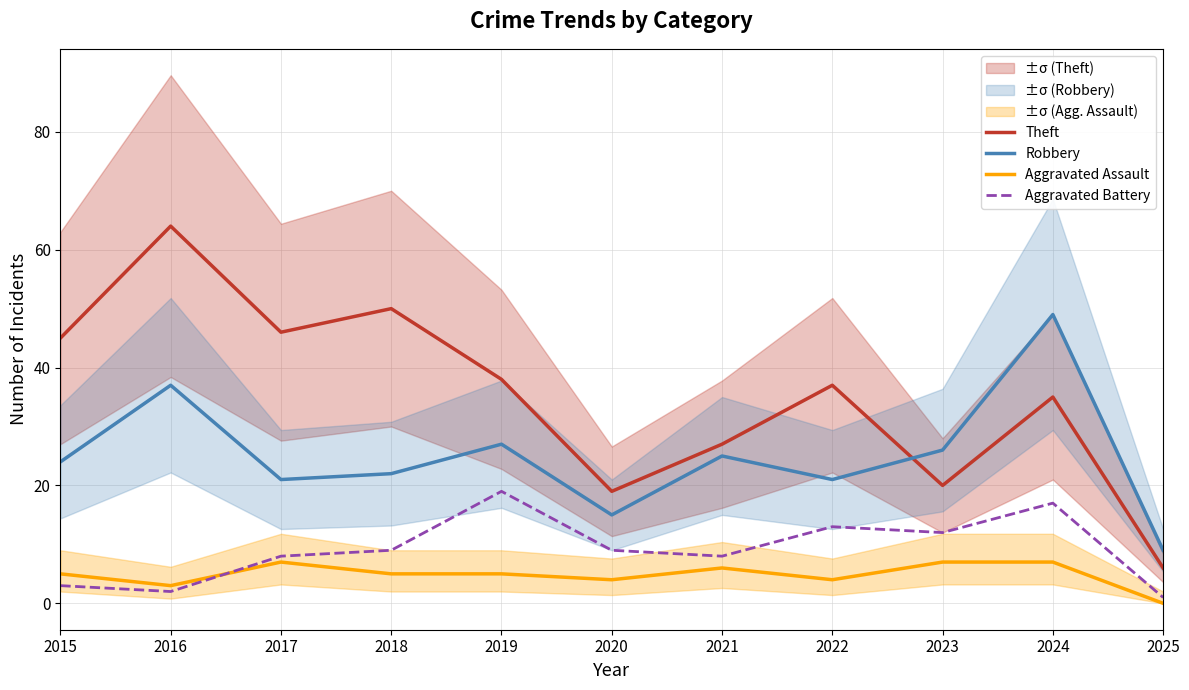

What is the spread (max minus min) of values at 2021?

21